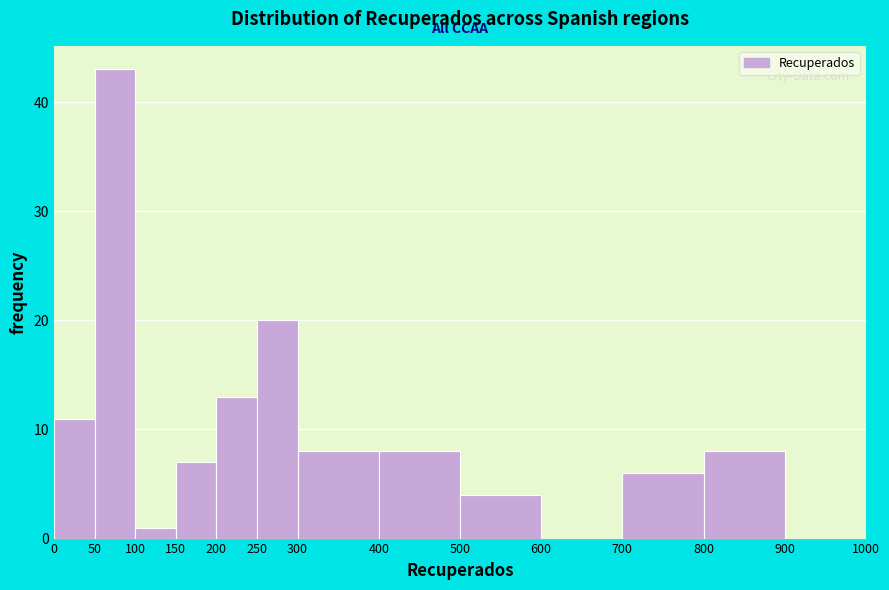

Reading left to right, list every bar in this chart as the range it spans on the x-axis followed by its height. The values are not printed on the chart, so give them approximately, as read against the axis.

0 to 50: 11
50 to 100: 43
100 to 150: 1
150 to 200: 7
200 to 250: 13
250 to 300: 20
300 to 400: 8
400 to 500: 8
500 to 600: 4
600 to 700: 0
700 to 800: 6
800 to 900: 8
900 to 1000: 0